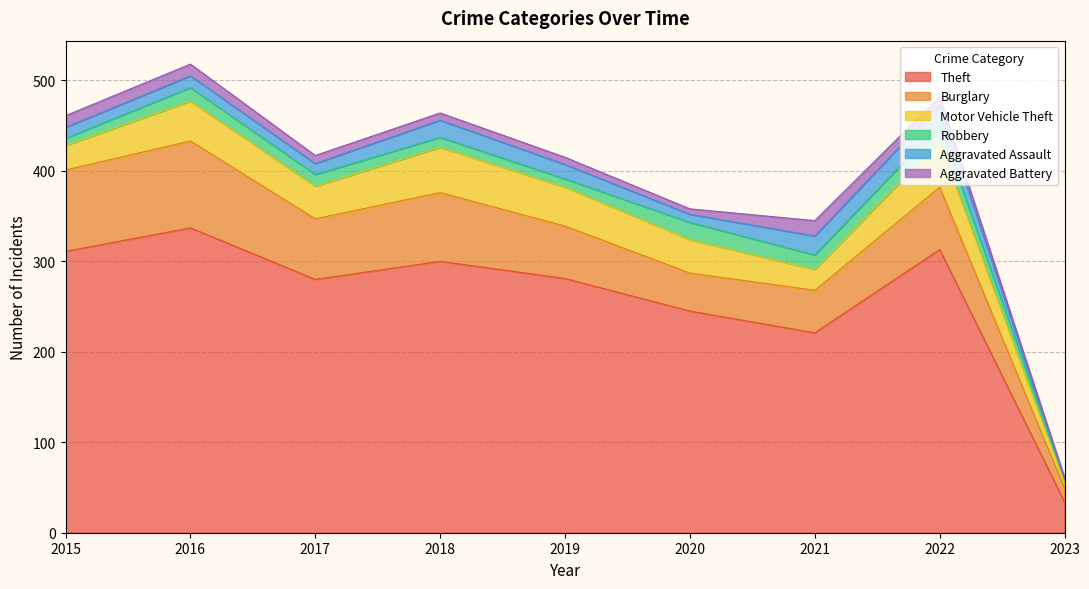

At which category does Robbery reach its first local valley?

2019